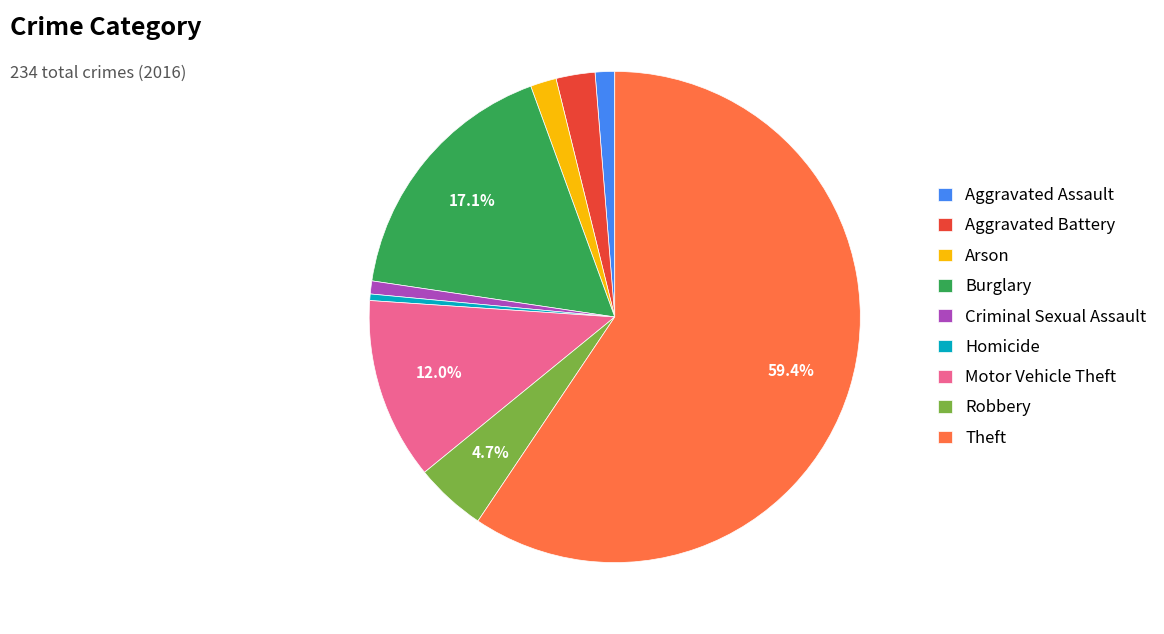

Approximately how many times larger is the value at Criminal Sexual Assault compared to Homicide?

2.0